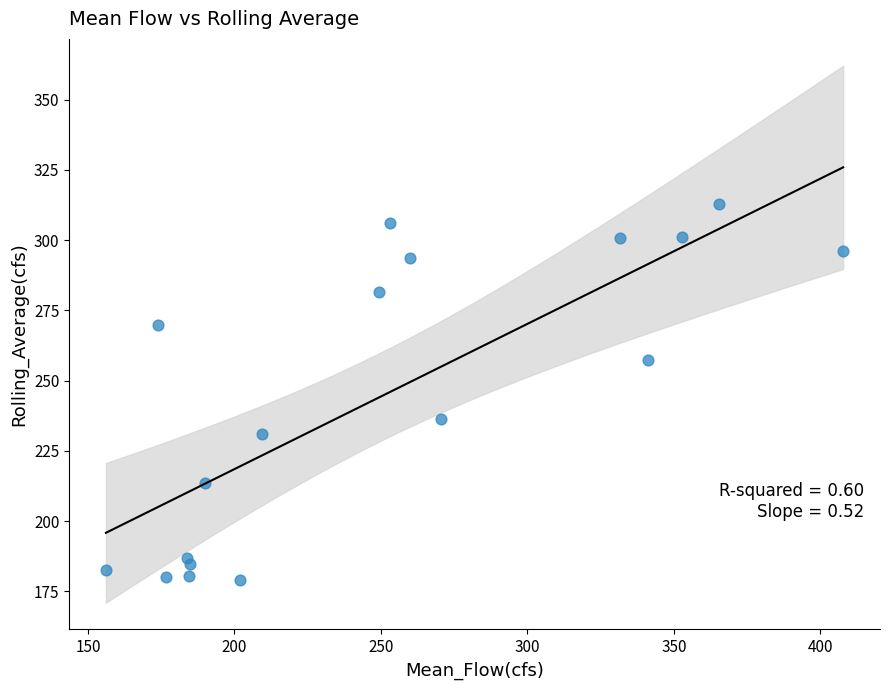

What is the range of Y values (max minus min)?

133.7